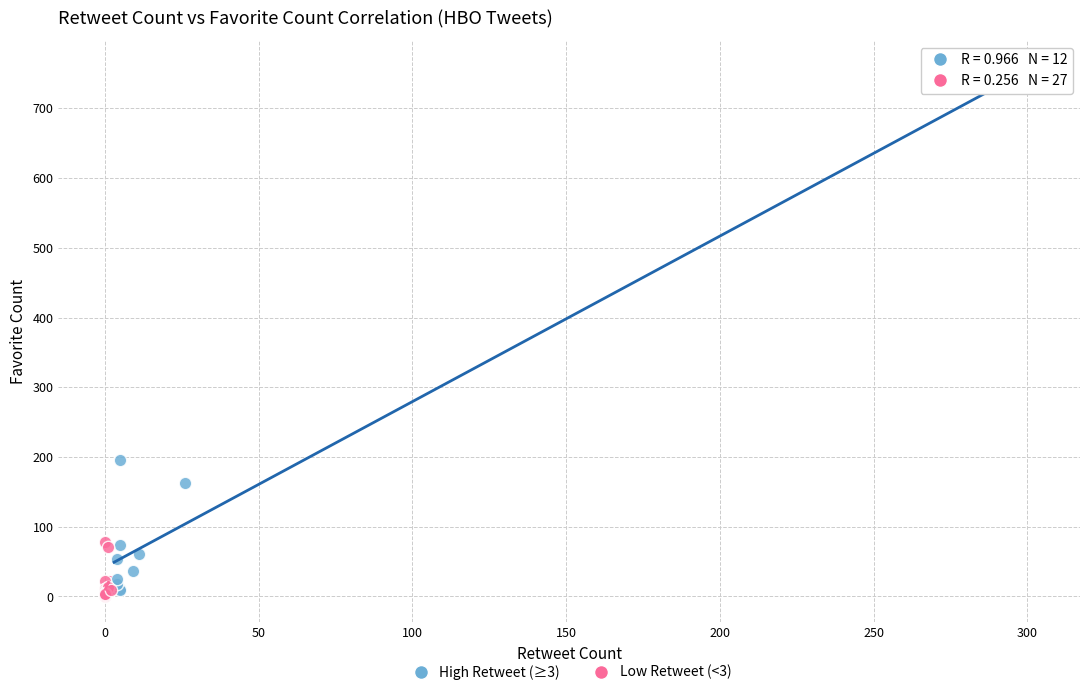

Which series contains the highest Y value?

High Retweet (≥3)